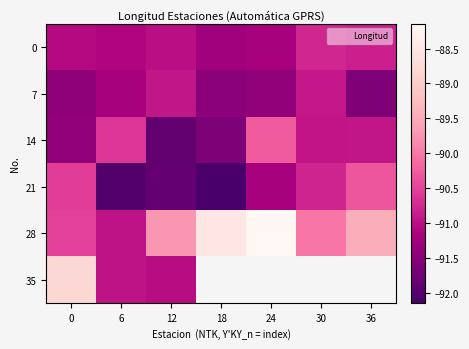

What is the difference between the highest and lowest values at 30?

0.9